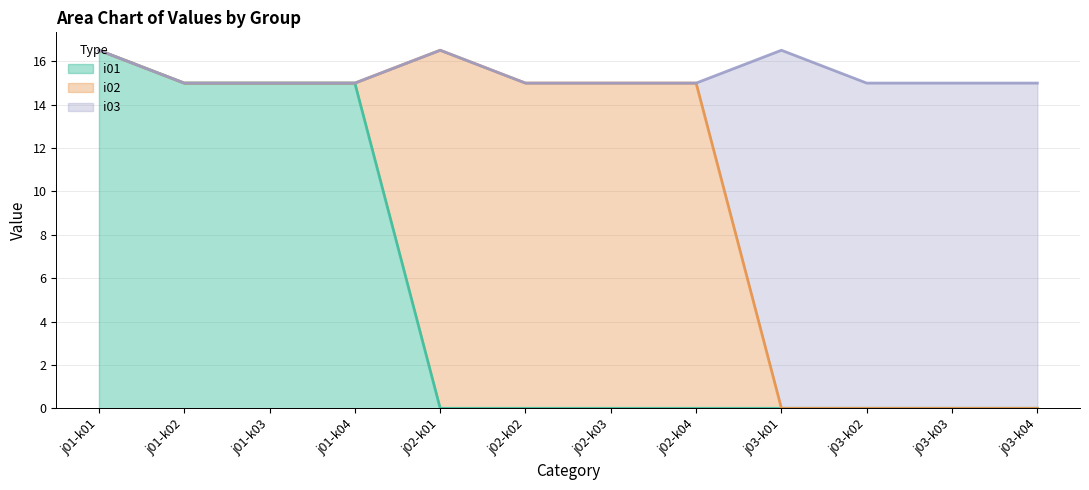

True or false: i03 and i01 intersect in this chart.

False